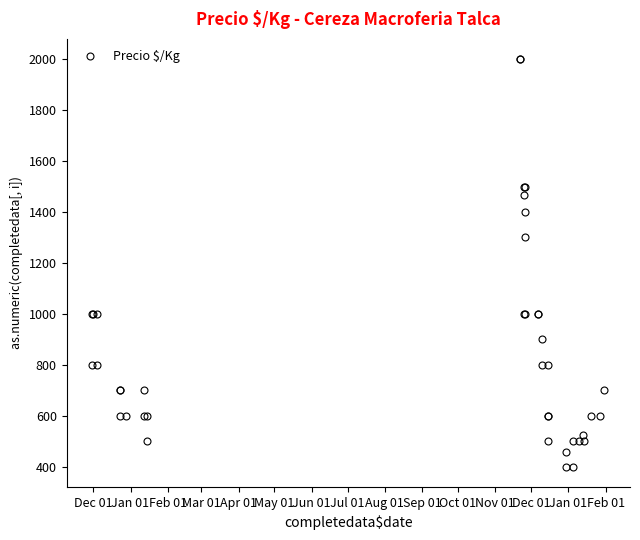

How many data points does each series have?

40